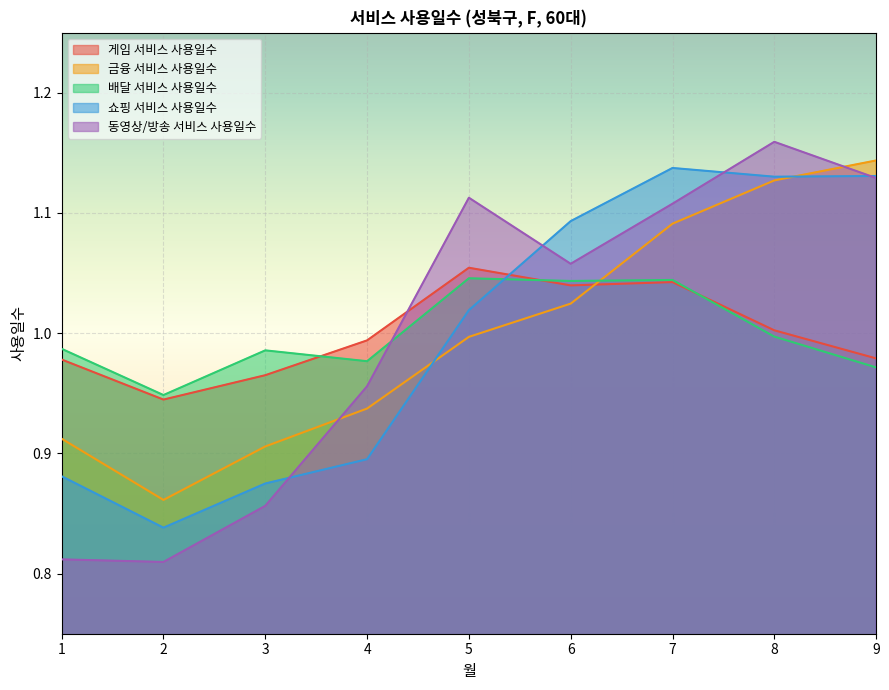

Which series ends up on top after the final intersection of 게임 서비스 사용일수 and 동영상/방송 서비스 사용일수?

동영상/방송 서비스 사용일수